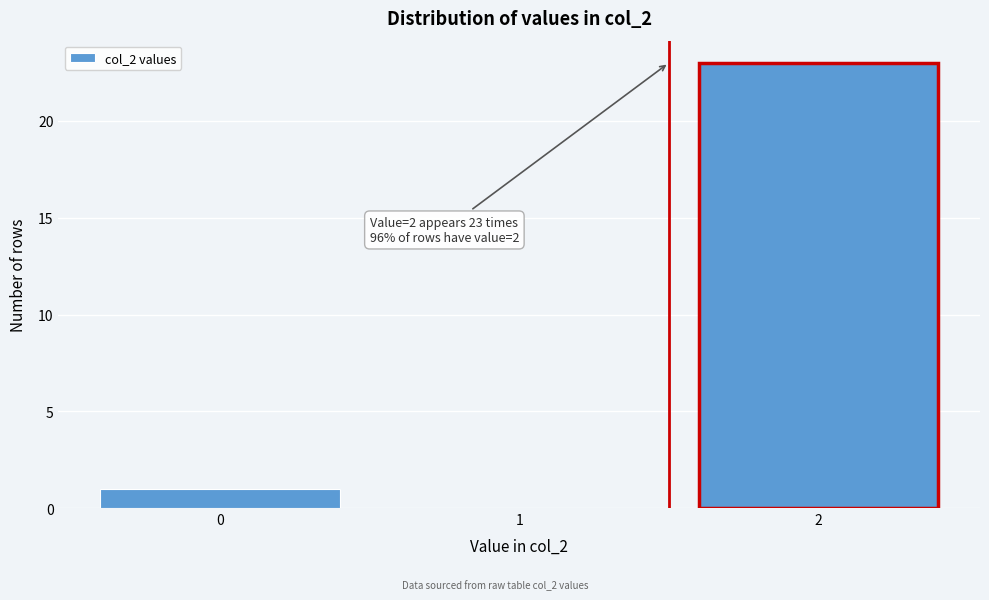

Reading left to right, list all the values displayed in this chart.

0=1	1=0	2=23